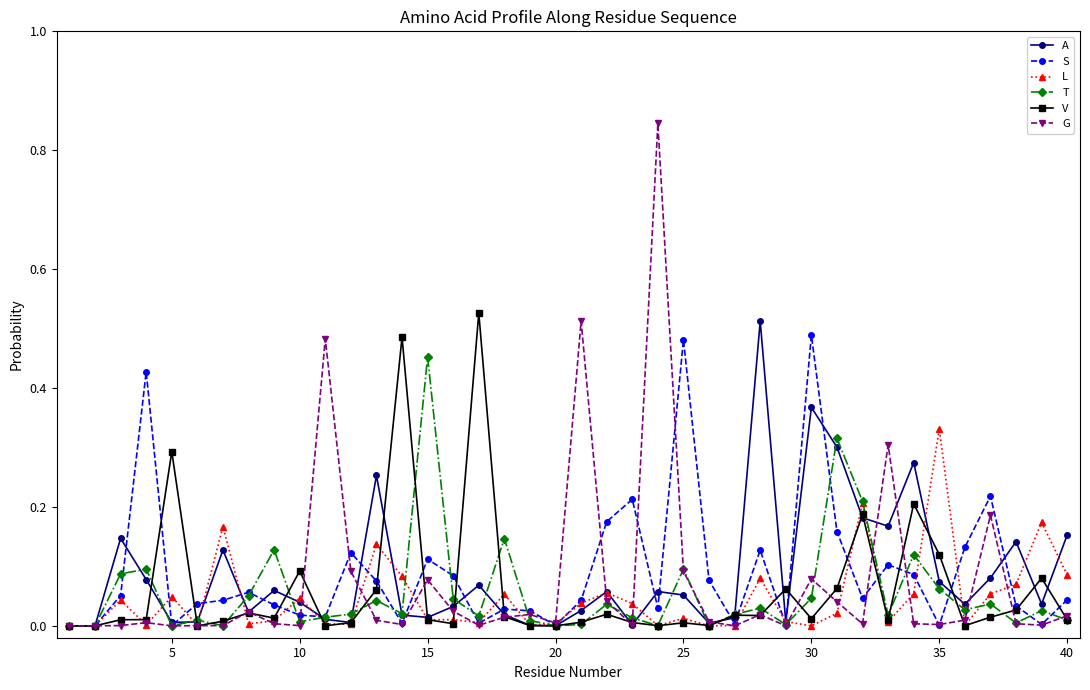

Count the number of categories in the chart.

40